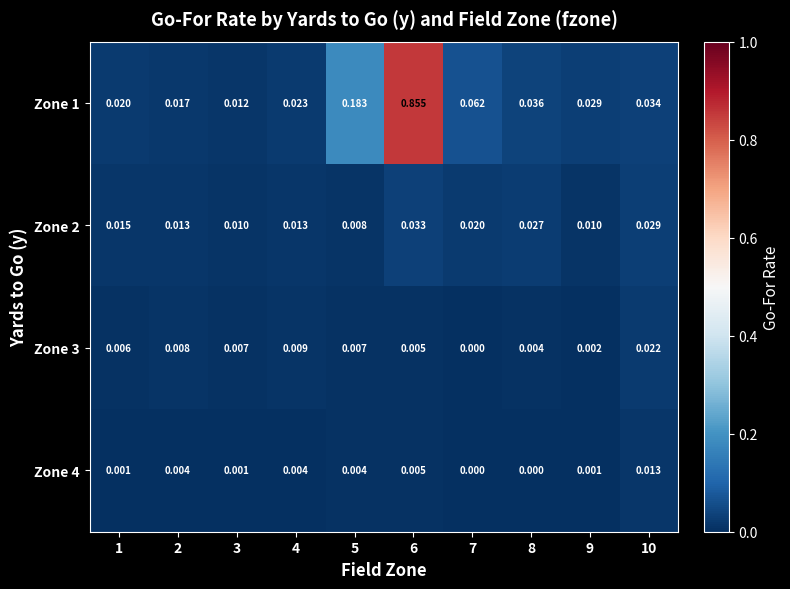

Is the value of Zone 3 at 6 greater than the value of Zone 2 at 7?

No